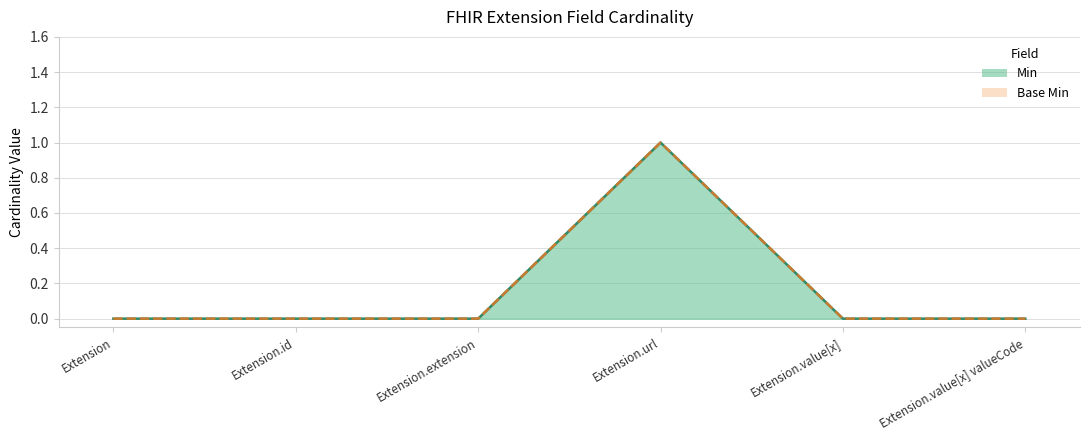

Where is Base Min nearest to the value 0?

Extension